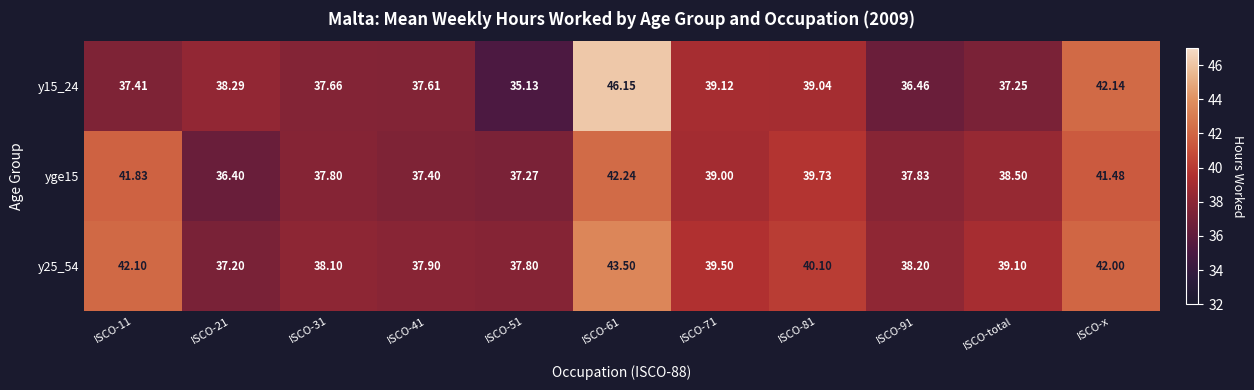

How many values in the y15_24 series are below 37?

2